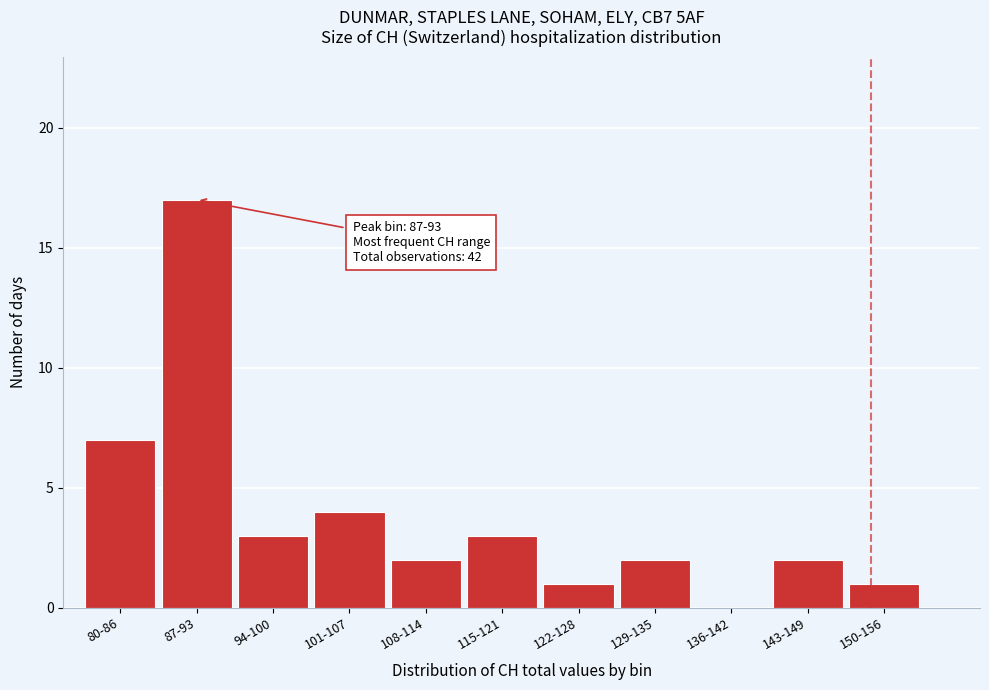

Reading left to right, list all the values displayed in this chart.

80-86=7	87-93=17	94-100=3	101-107=4	108-114=2	115-121=3	122-128=1	129-135=2	136-142=0	143-149=2	150-156=1